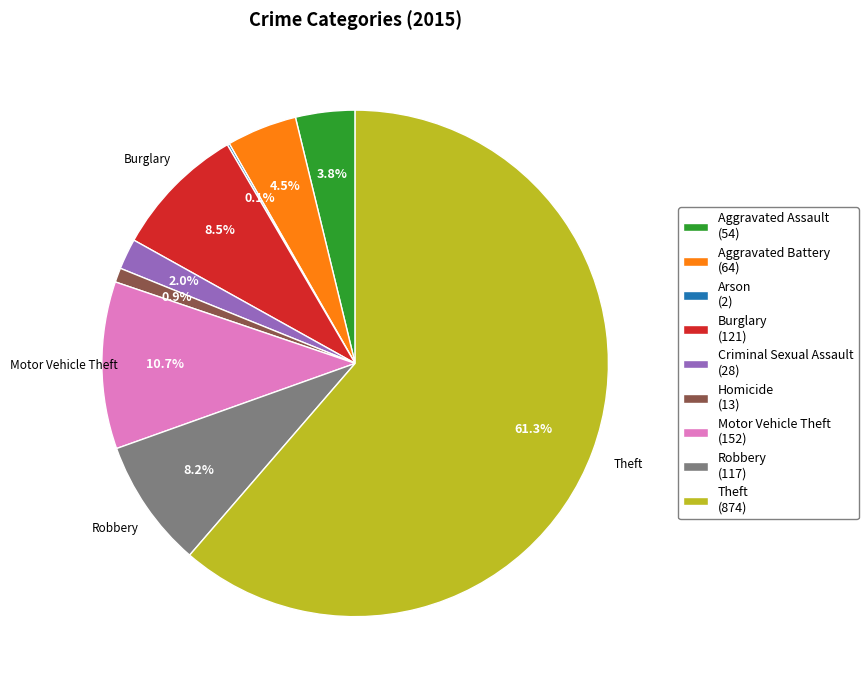

Do Aggravated Battery and Theft together represent more than half of the pie?

Yes